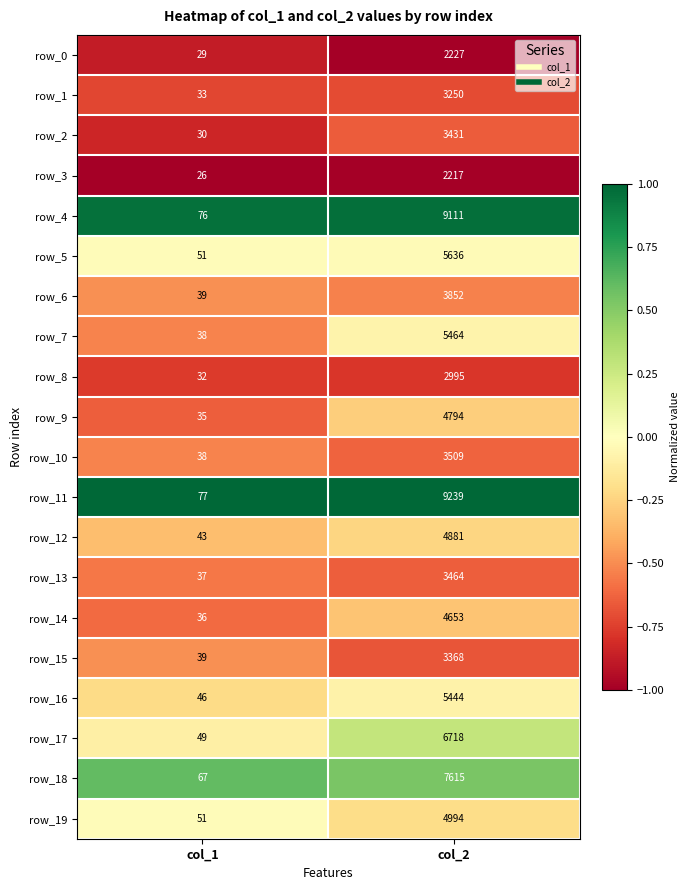

What is the sum of the row_1 values at col_2 and col_1?

3283